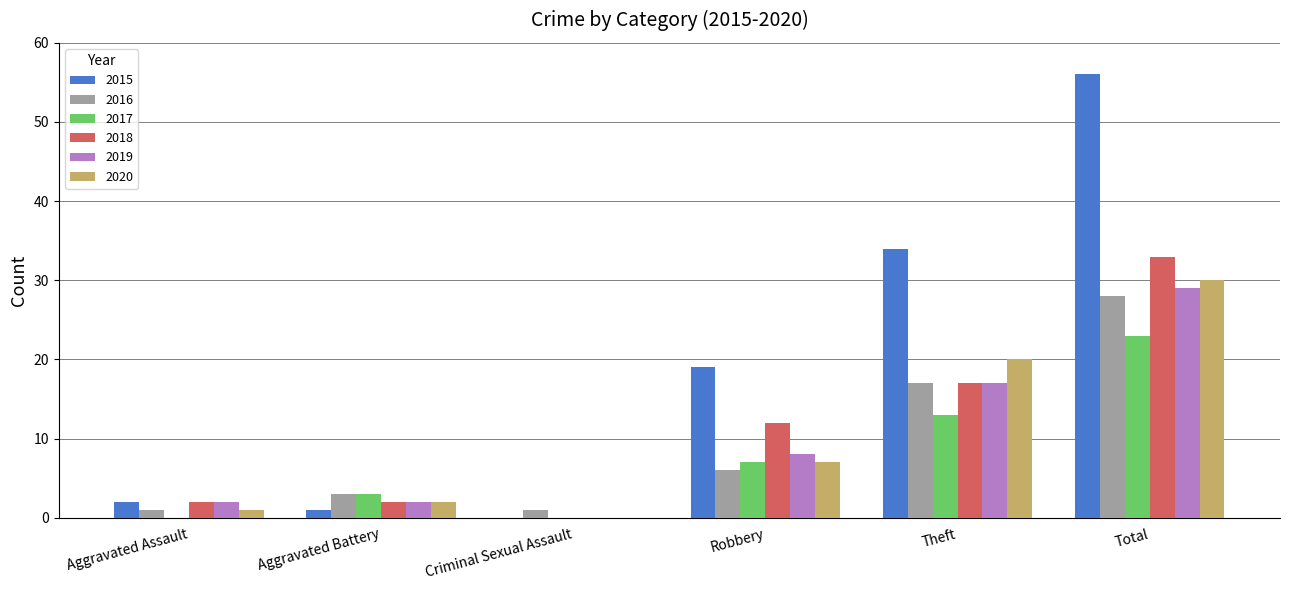

Is it true that 2015 equals 0 at Criminal Sexual Assault?

True